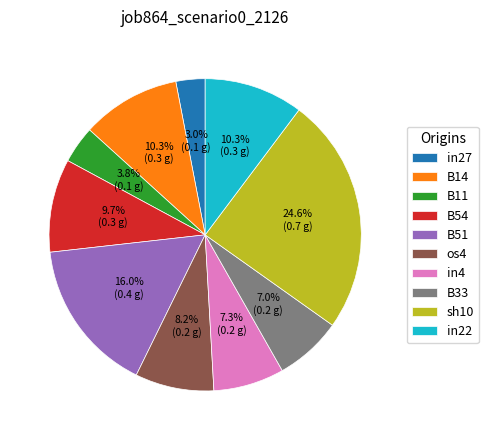

Does sh10 represent more than half of the total?

No